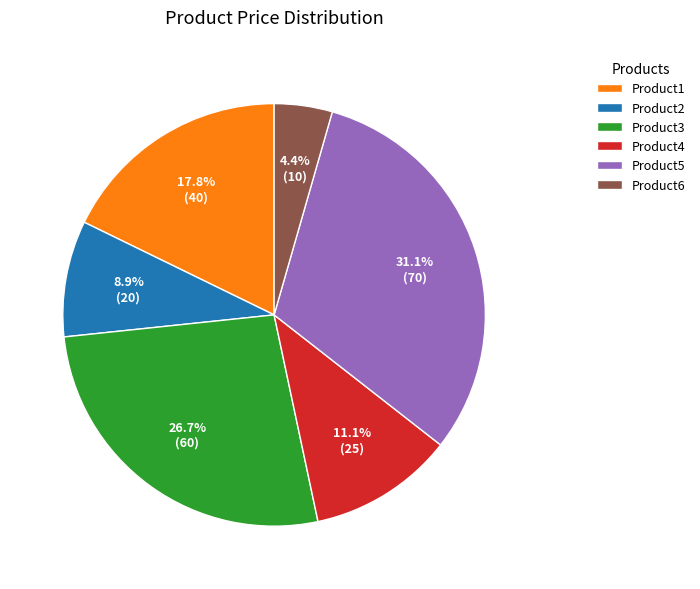

Combined, do Product6 and Product2 account for over 50%?

No